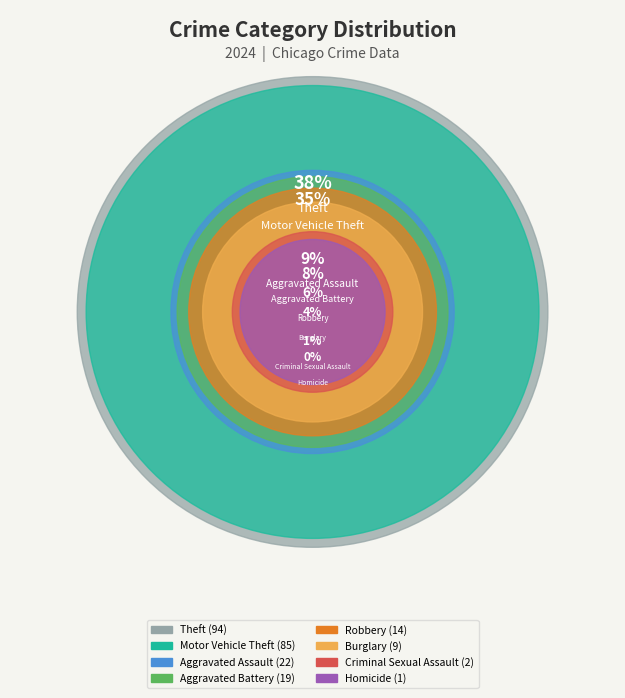

Does Burglary account for over 50% of the chart?

No